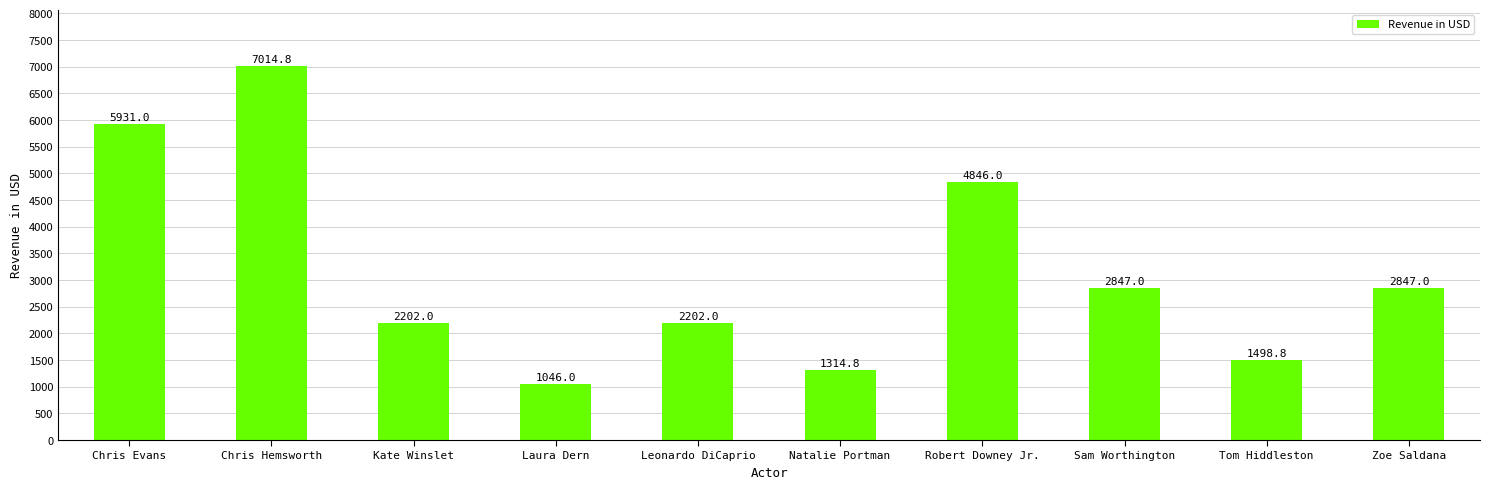

What is the difference between the second highest and second lowest values?

4616.2